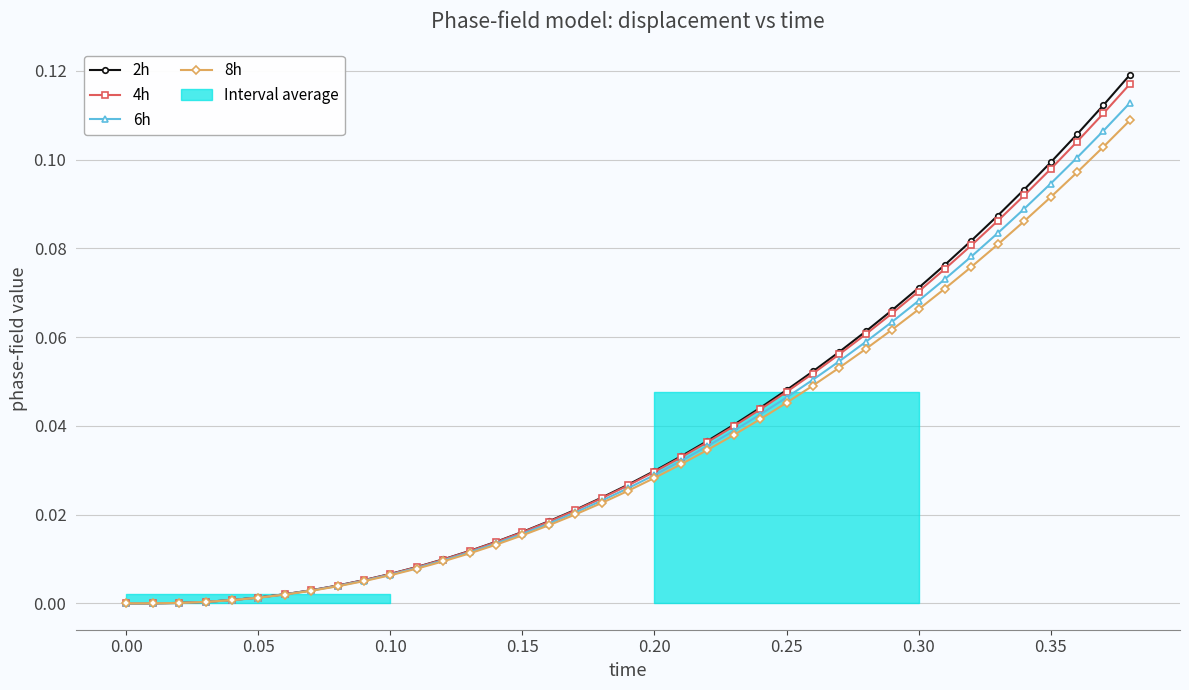

Is this an area chart (filled region under the line)?

No